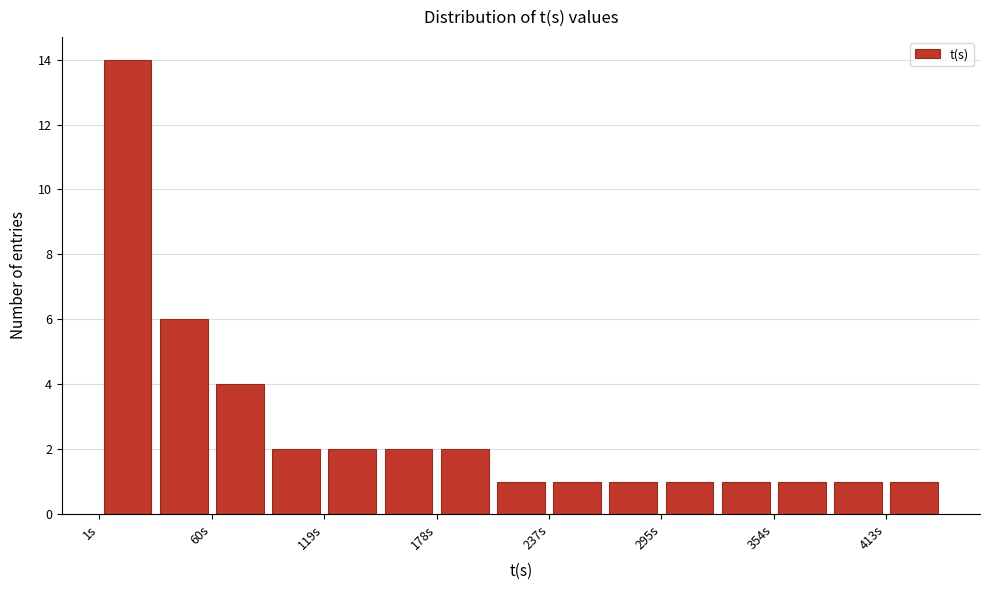

Read against the x-axis, roughly where is the centre of the tallest bar?

20